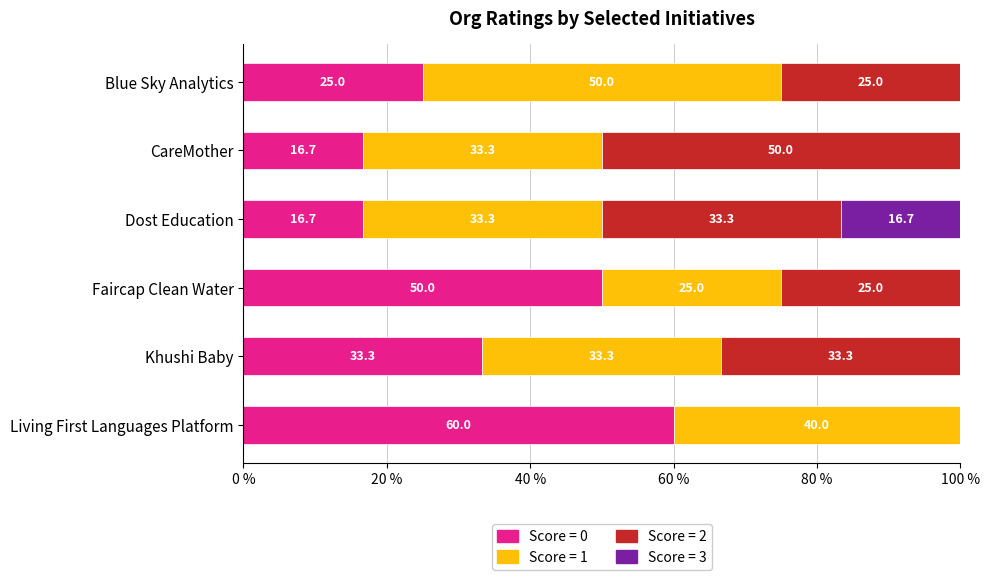

What is the total value across all series at Living First Languages Platform?

100.0